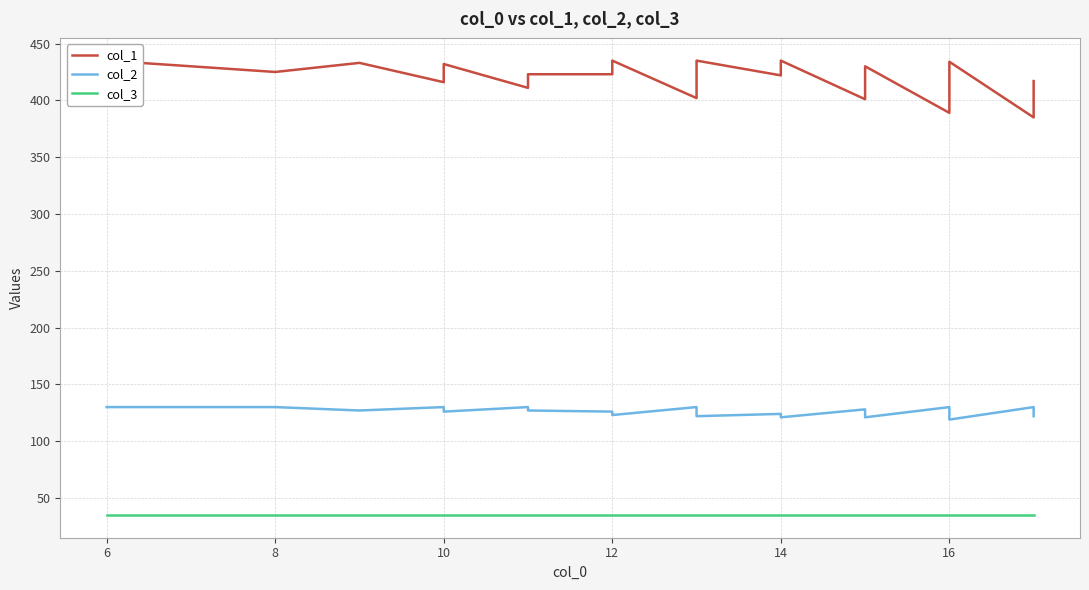

True or false: col_1 and col_2 cross at least once.

False